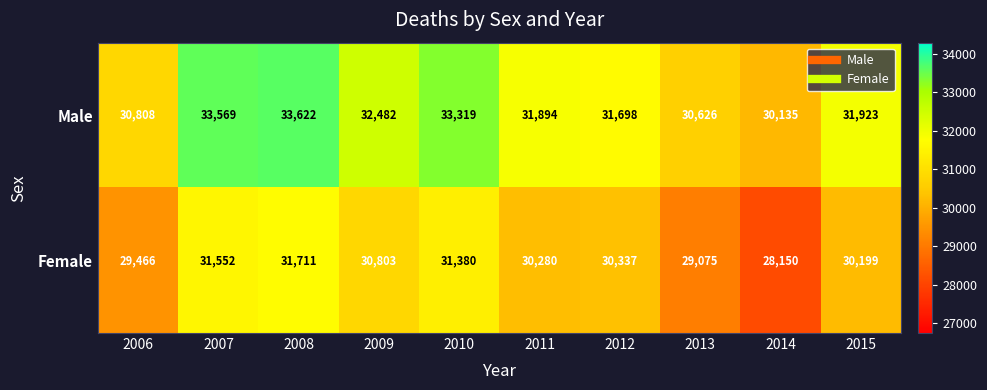

Between 2011 and 2012, which series saw the biggest shift?

Male